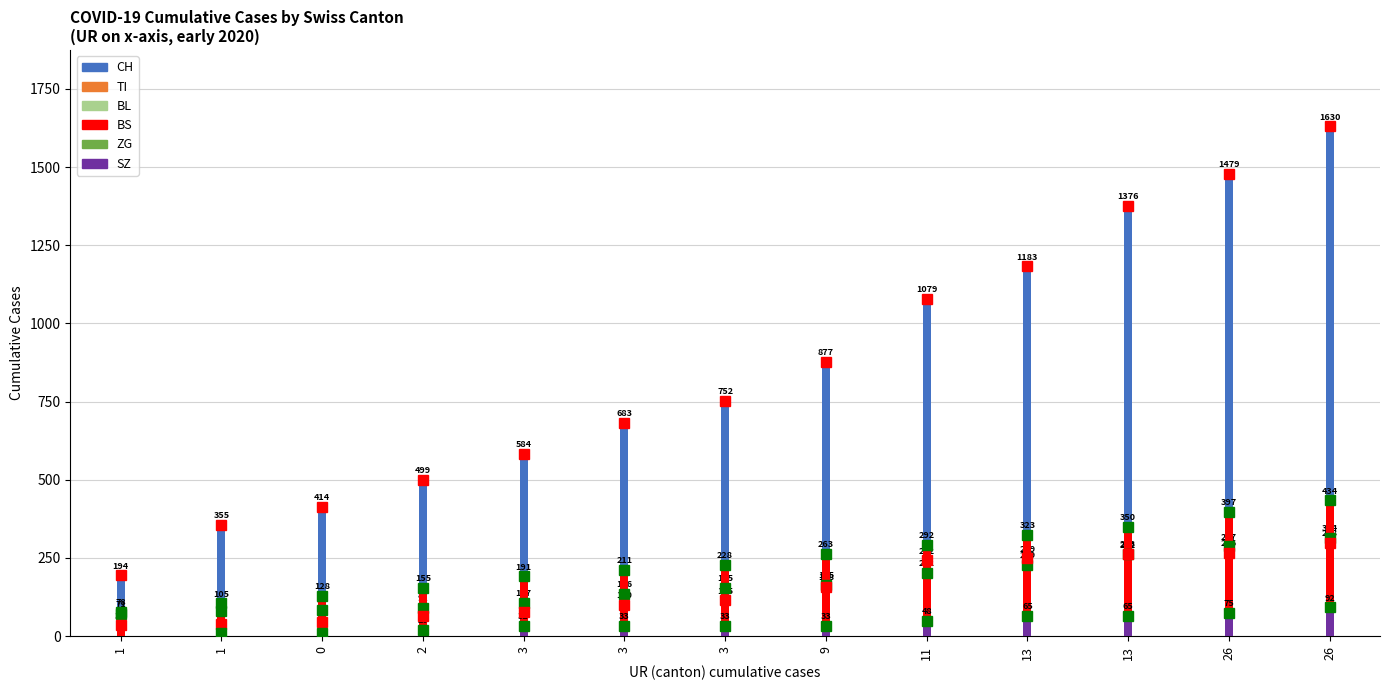

Which has a higher value, 11 or 26?

26